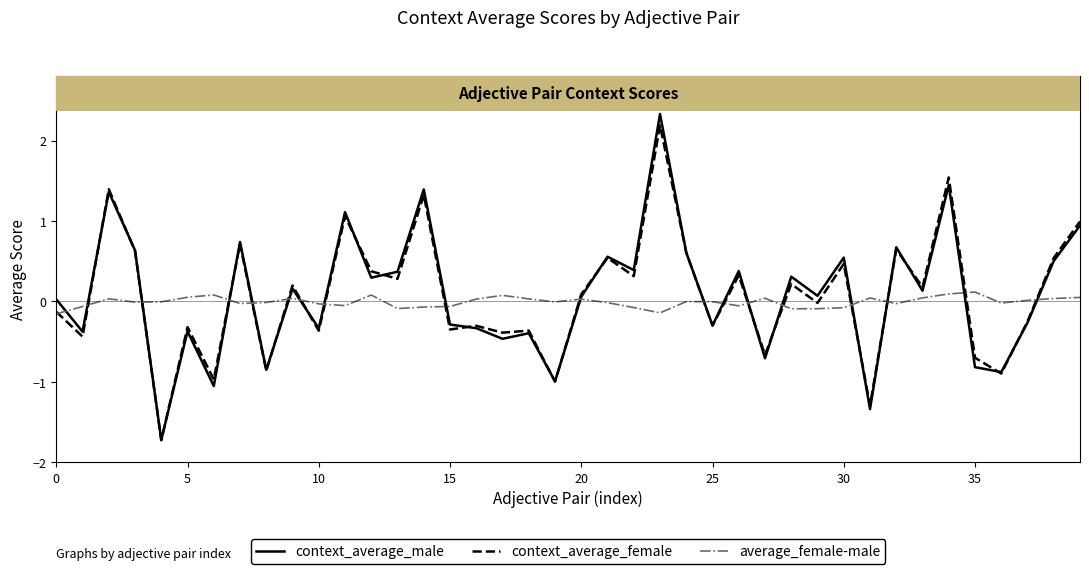

What is the highest value of the context_average_male series?

2.3